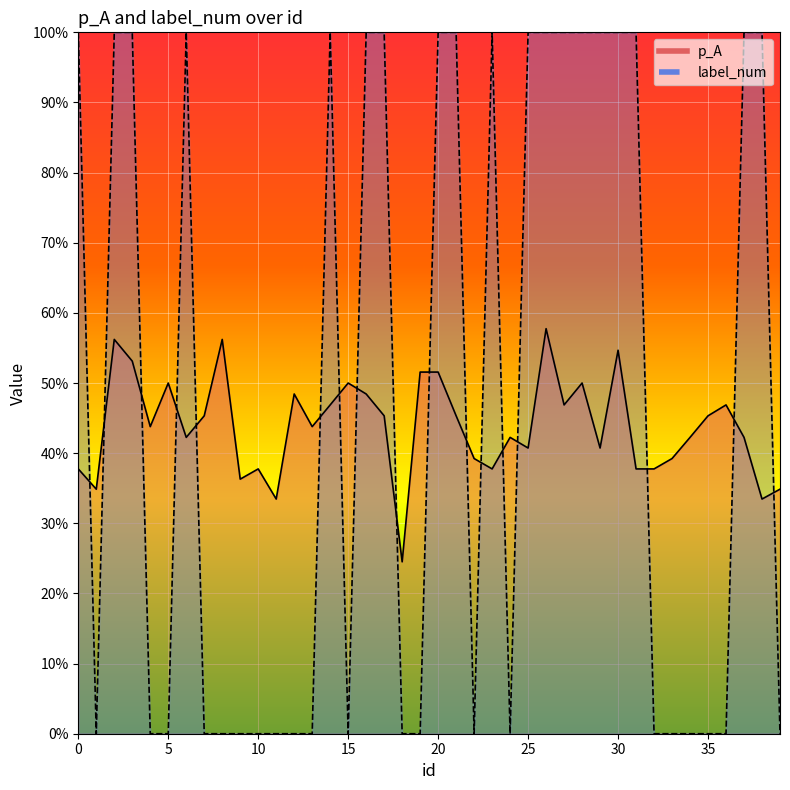

Reading right to left, transcribe all the data shown in this chart.

p_A: 0.3	0.3	0.4	0.5	0.5	0.4	0.4	0.4	0.4	0.5	0.4	0.5	0.5	0.6	0.4	0.4	0.4	0.4	0.5	0.5	0.5	0.2	0.5	0.5	0.5	0.5	0.4	0.5	0.3	0.4	0.4	0.6	0.5	0.4	0.5	0.4	0.5	0.6	0.3	0.4
label_num: 0.0	1.0	1.0	0.0	0.0	0.0	0.0	0.0	1.0	1.0	1.0	1.0	1.0	1.0	1.0	0.0	1.0	0.0	1.0	1.0	0.0	0.0	1.0	1.0	0.0	1.0	0.0	0.0	0.0	0.0	0.0	0.0	0.0	1.0	0.0	0.0	1.0	1.0	0.0	1.0